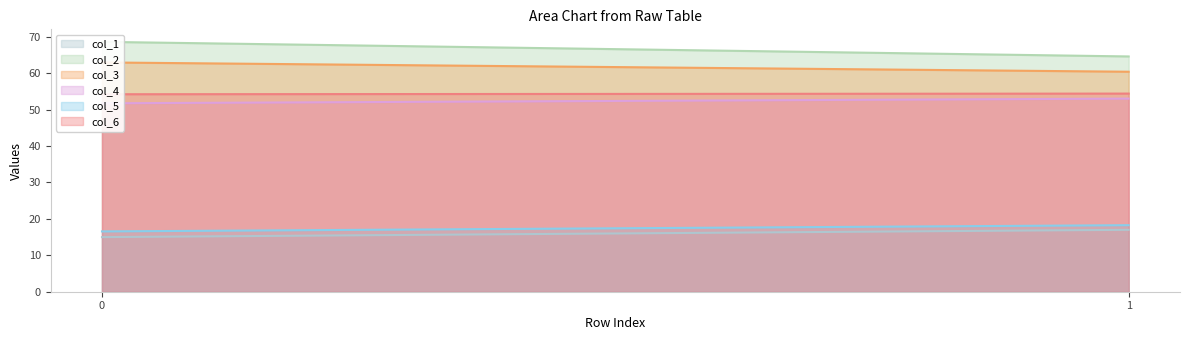

Is the value of col_5 at 1 greater than the value of col_2 at 0?

No